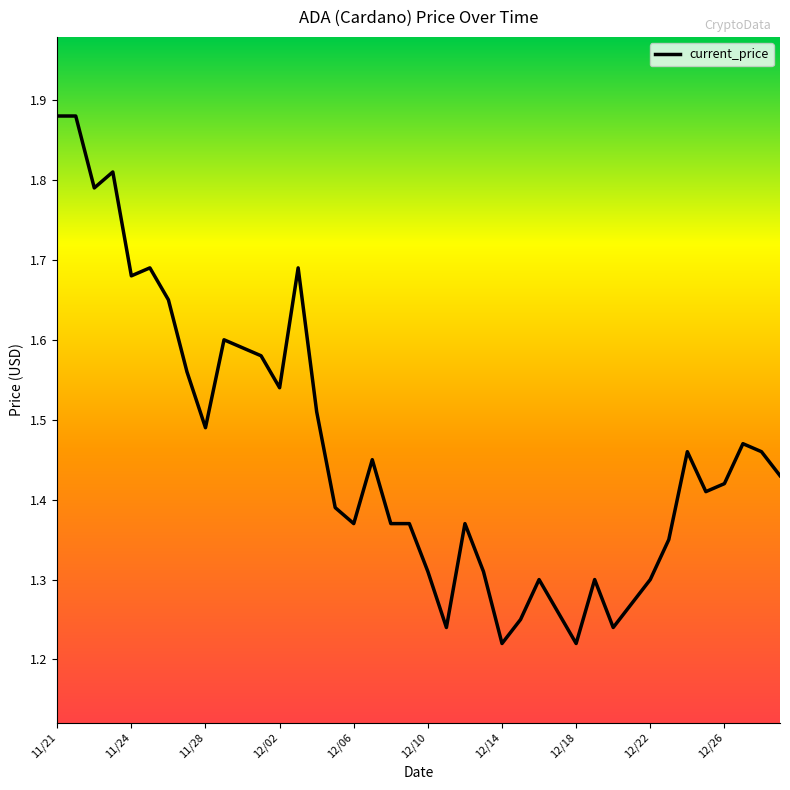

What is the difference between the maximum and minimum values?

0.7